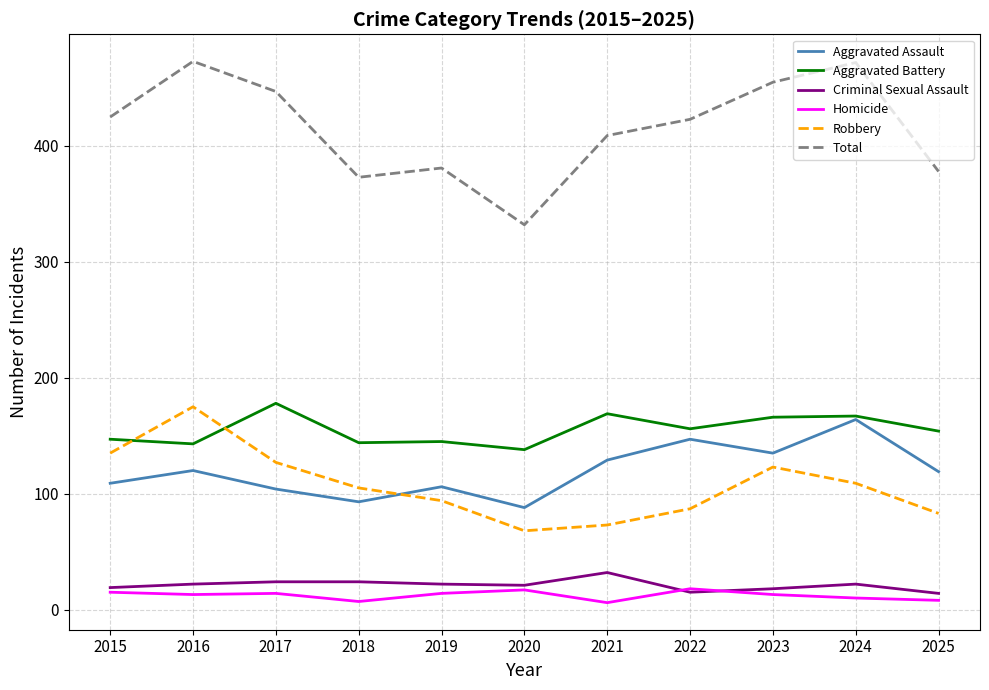

Which series changed the most between 2020 and 2025?

Total